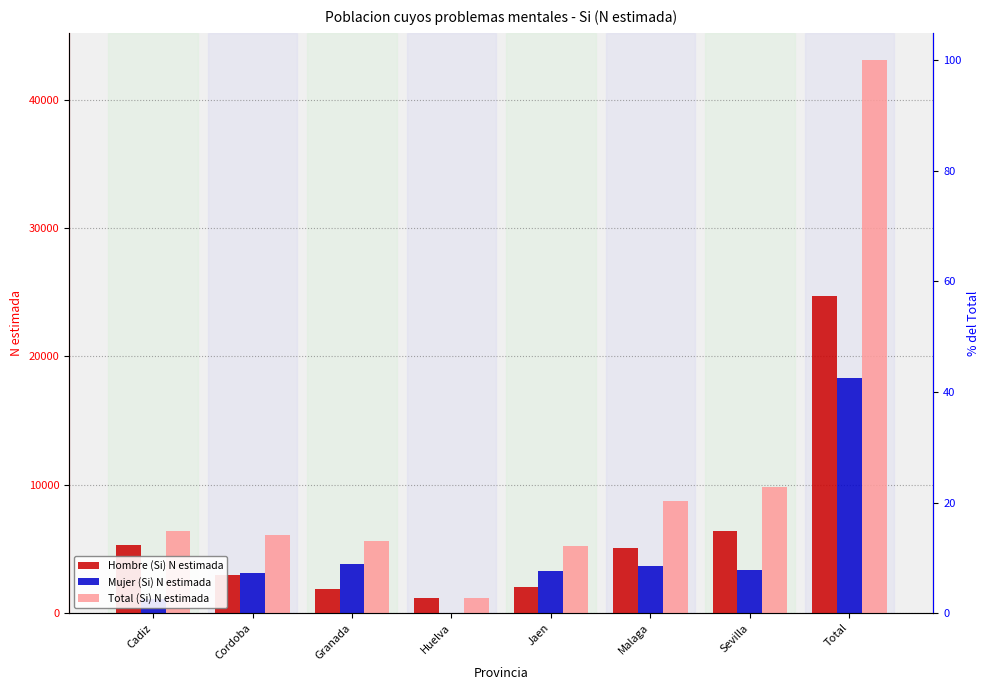

List the series in order of their overall mean, lowest first.

Mujer (Si) N estimada, Hombre (Si) N estimada, Total (Si) N estimada